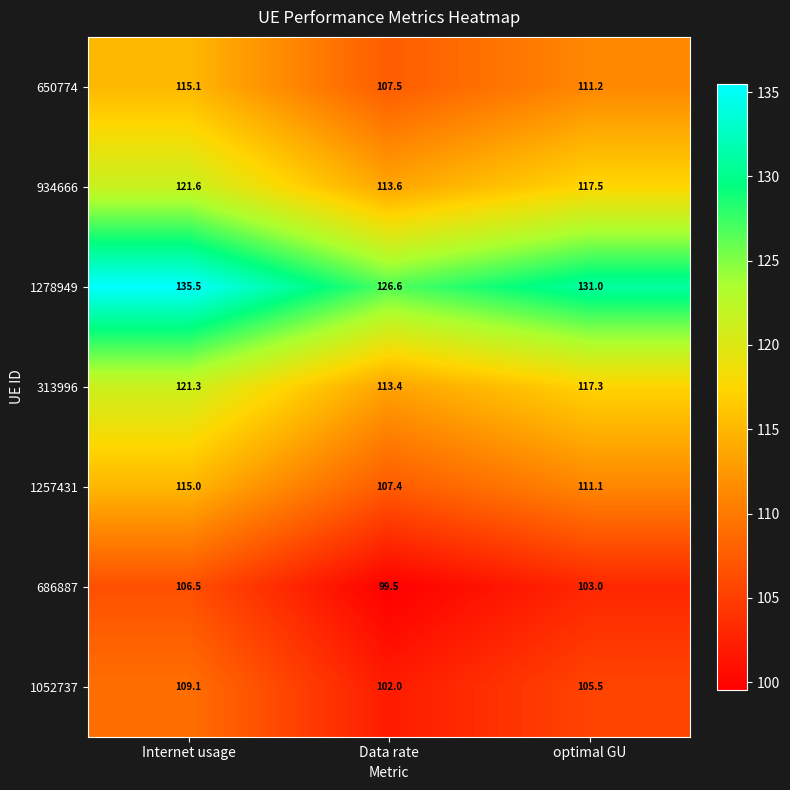

At how many categories does at least one series exceed 130?

2